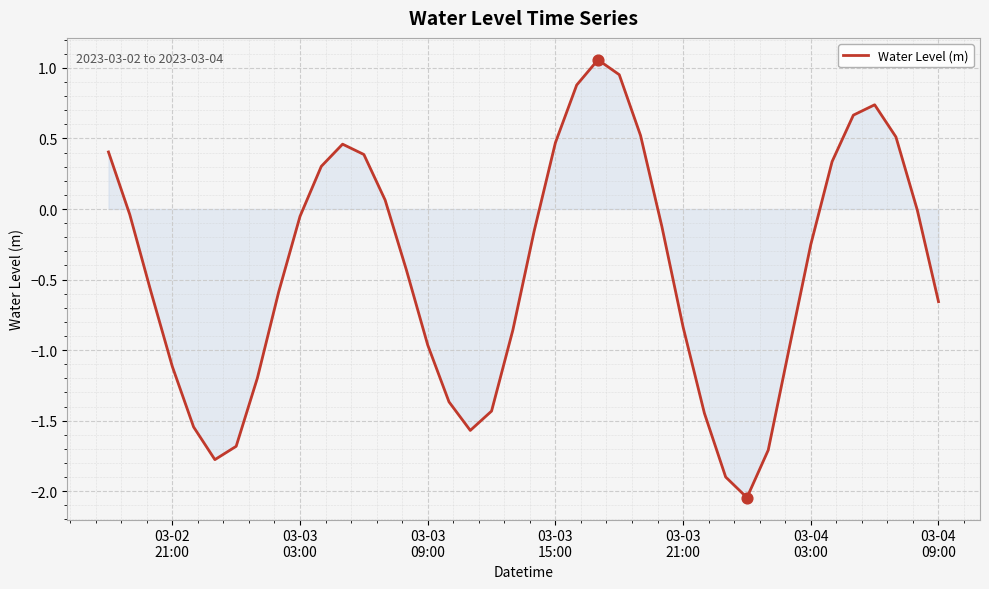

What is the difference between the maximum and minimum values?

3.1